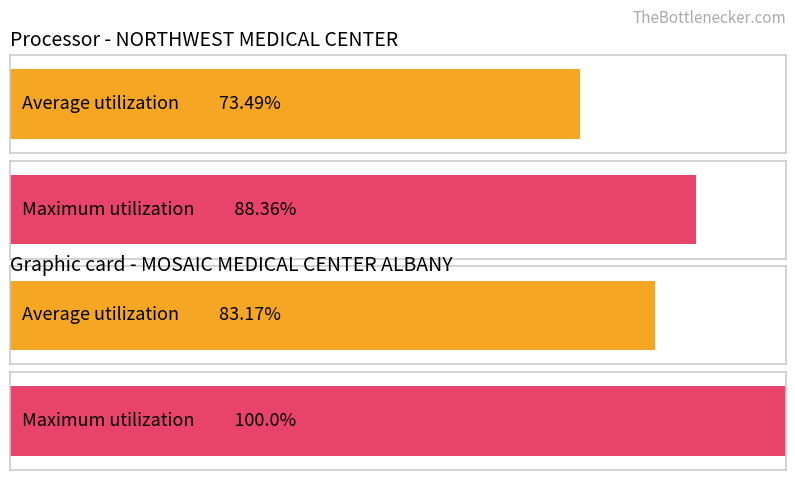

Are the bars grouped side by side (vs. stacked)?

Yes